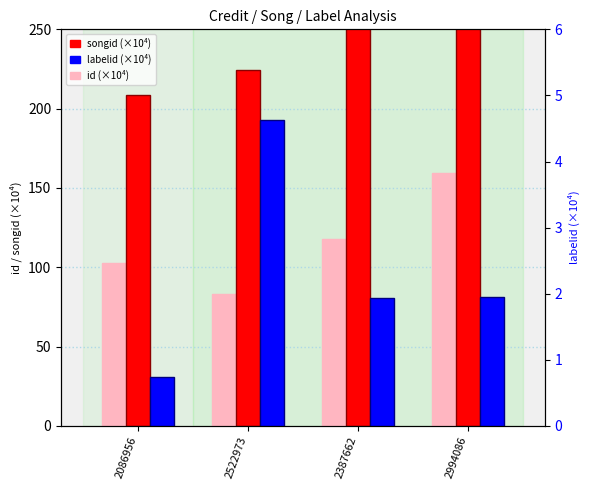

Which category has the highest value across all series?

2387662